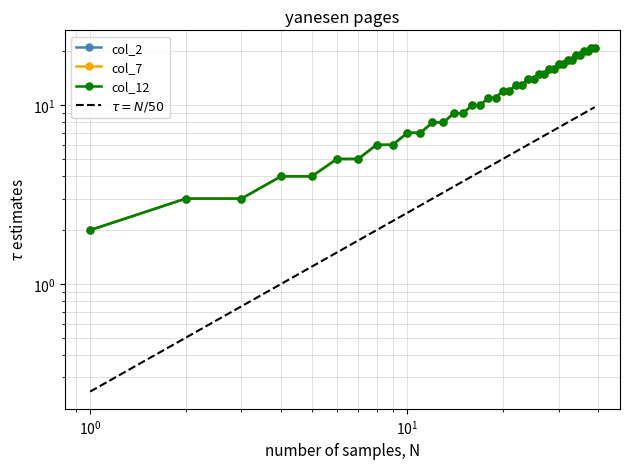

Where does the col_7 series first go above 12?

22